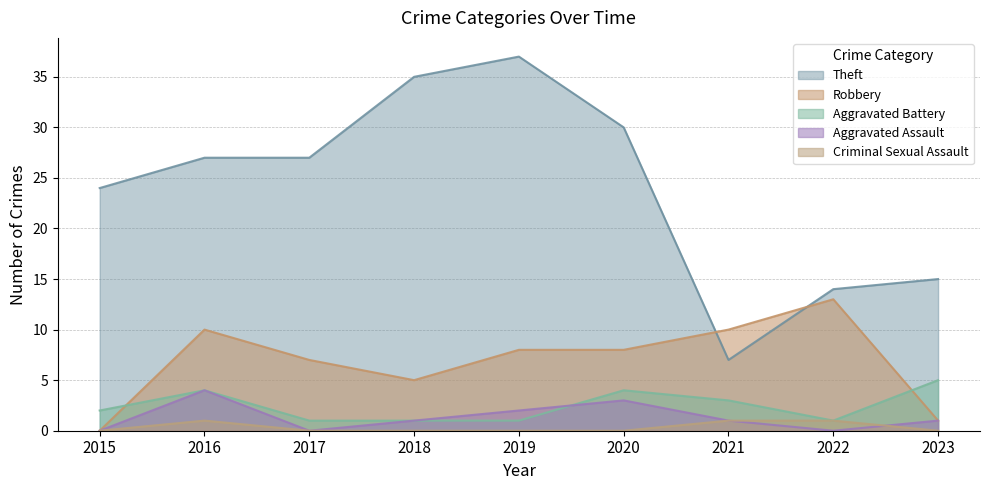

True or false: Criminal Sexual Assault and Theft intersect in this chart.

False